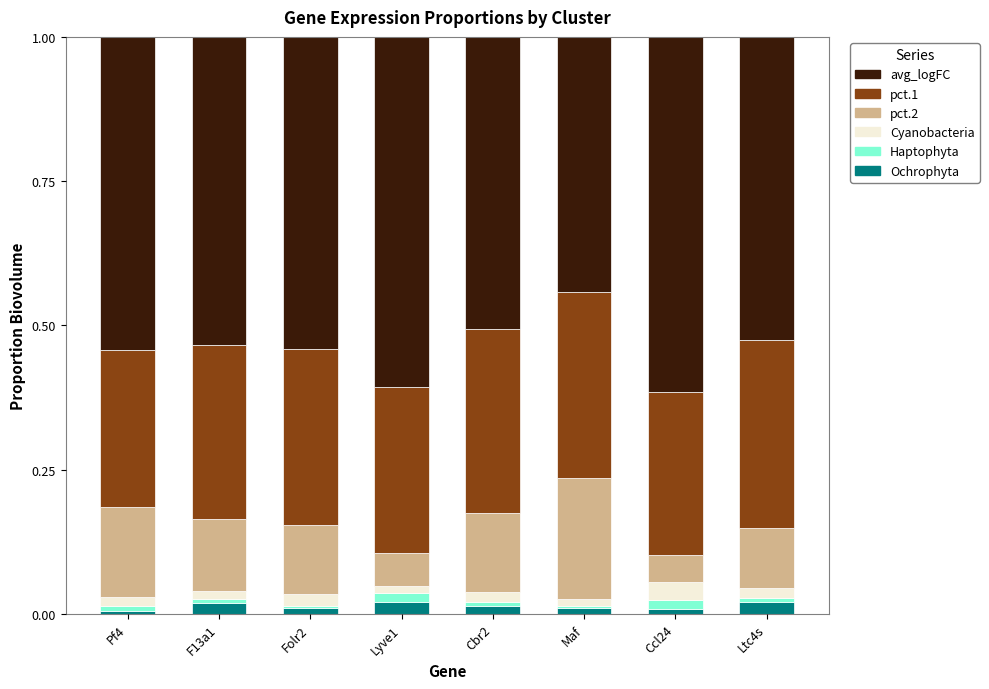

Count the number of categories in the chart.

8